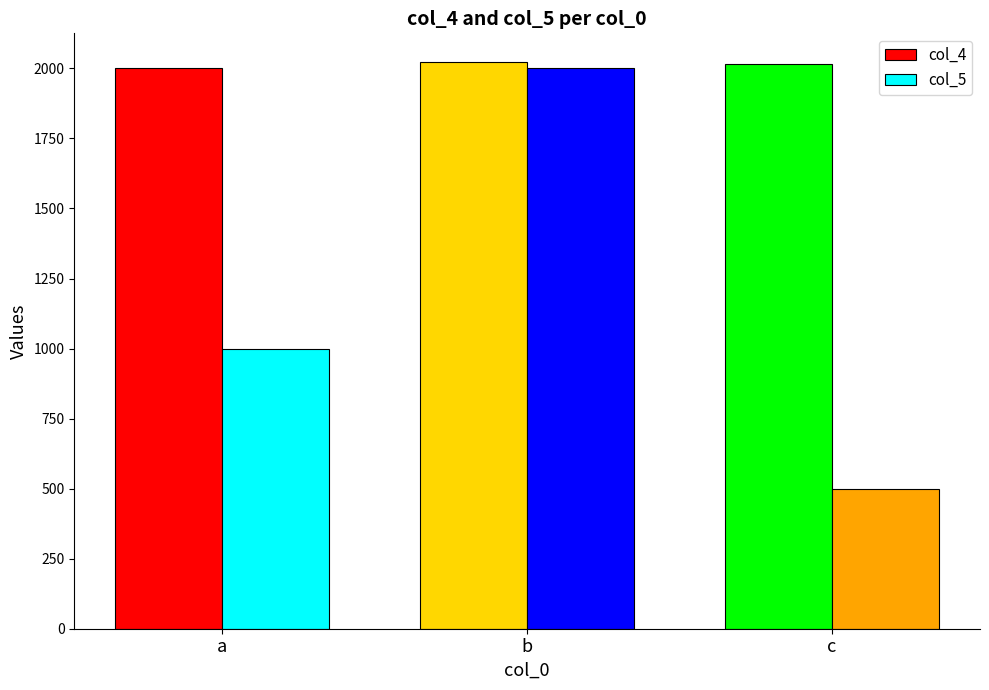

Which category has the lowest value in the col_5 series?

c